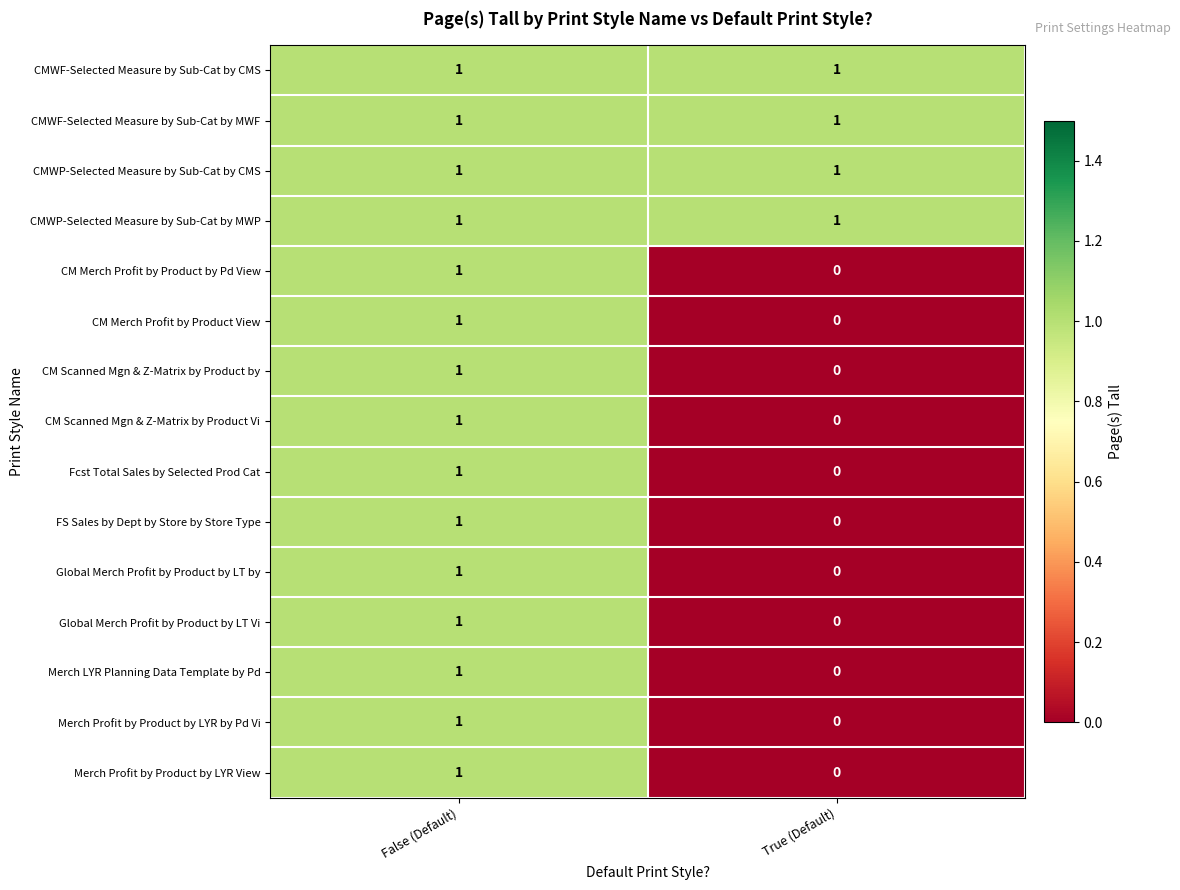

Is it true that Fcst Total Sales by Selected Prod Cat equals -1 at True (Default)?

False